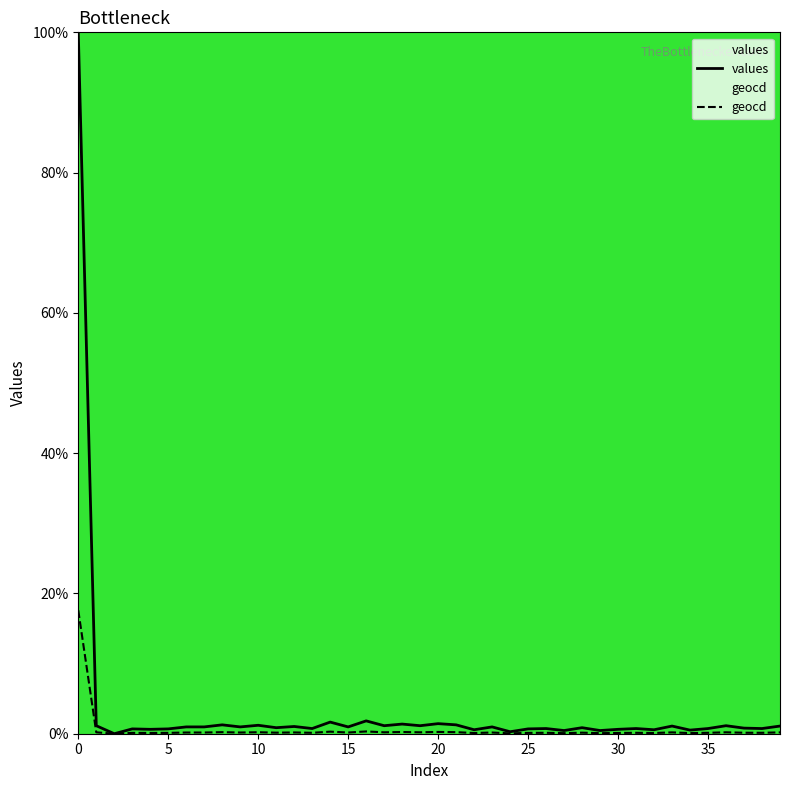

Which series has the widest spread of values?

values